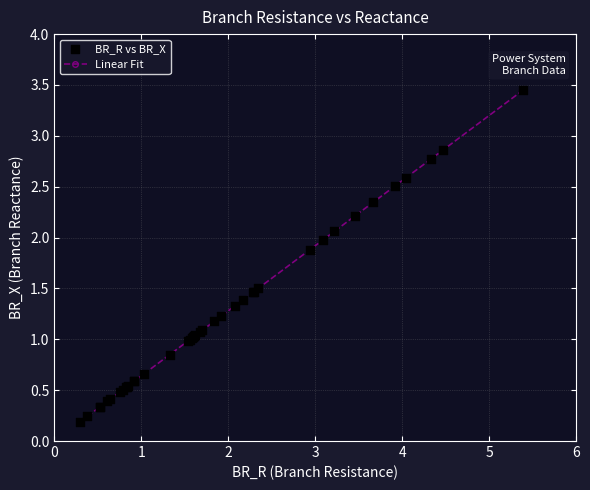

What is the value of the 16th point from the left?

1.0